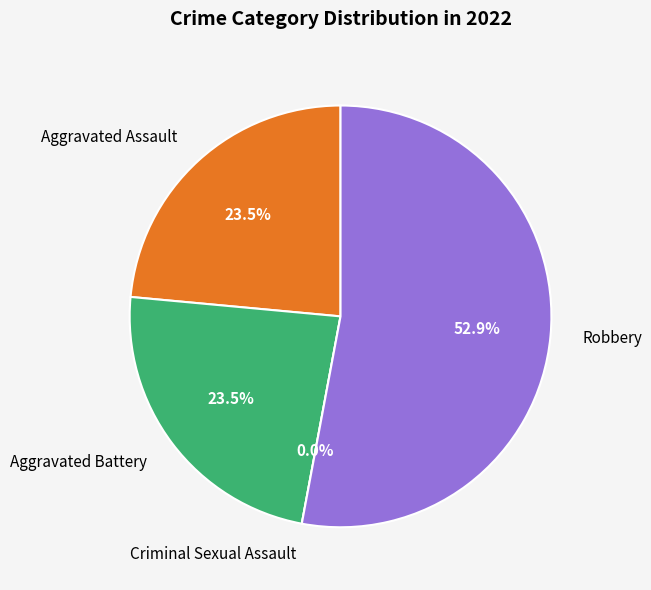

How much of the chart is everything except Aggravated Assault?

76.5%